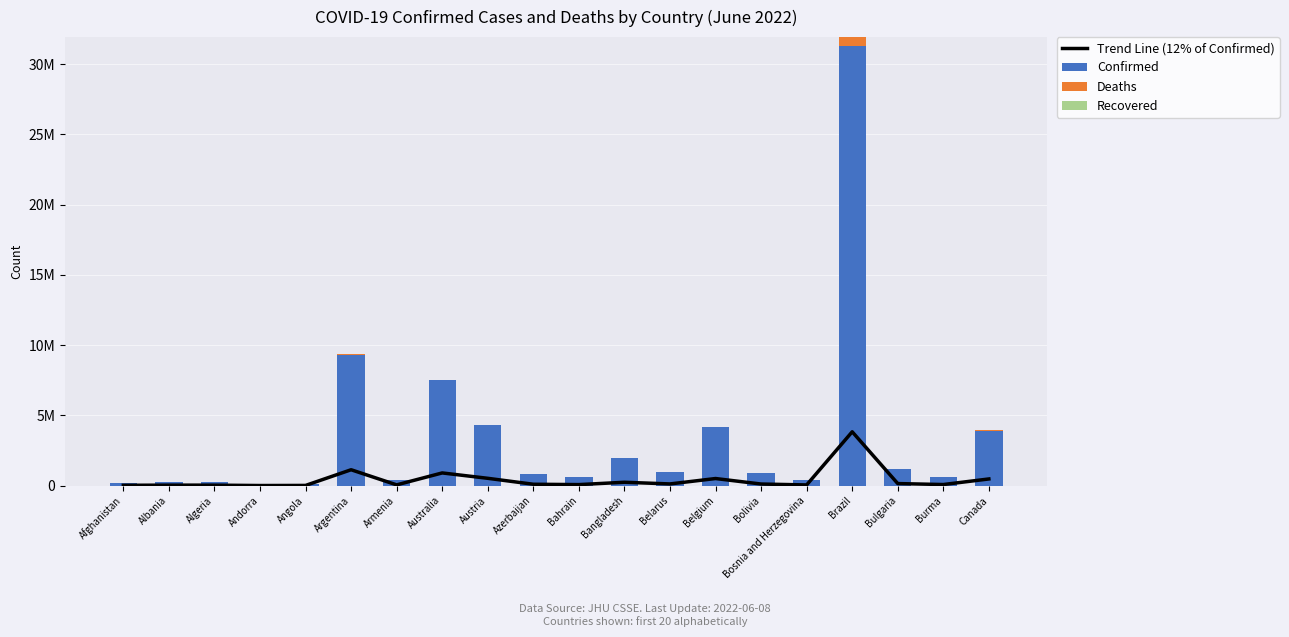

What is the sum of all Deaths values?

1068741.0